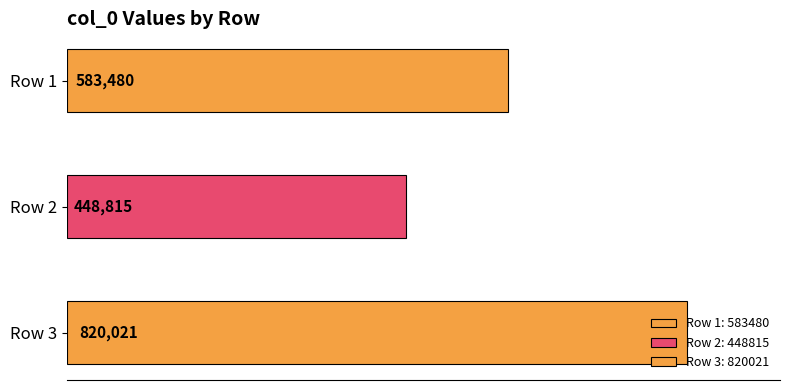

List the labels in order of value, largest first.

820021, 583480, 448815